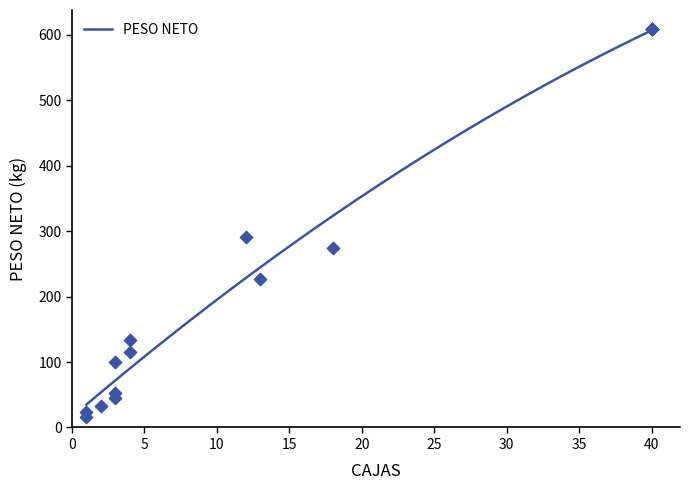

What is the change in value from 4 to 3?

-63.7